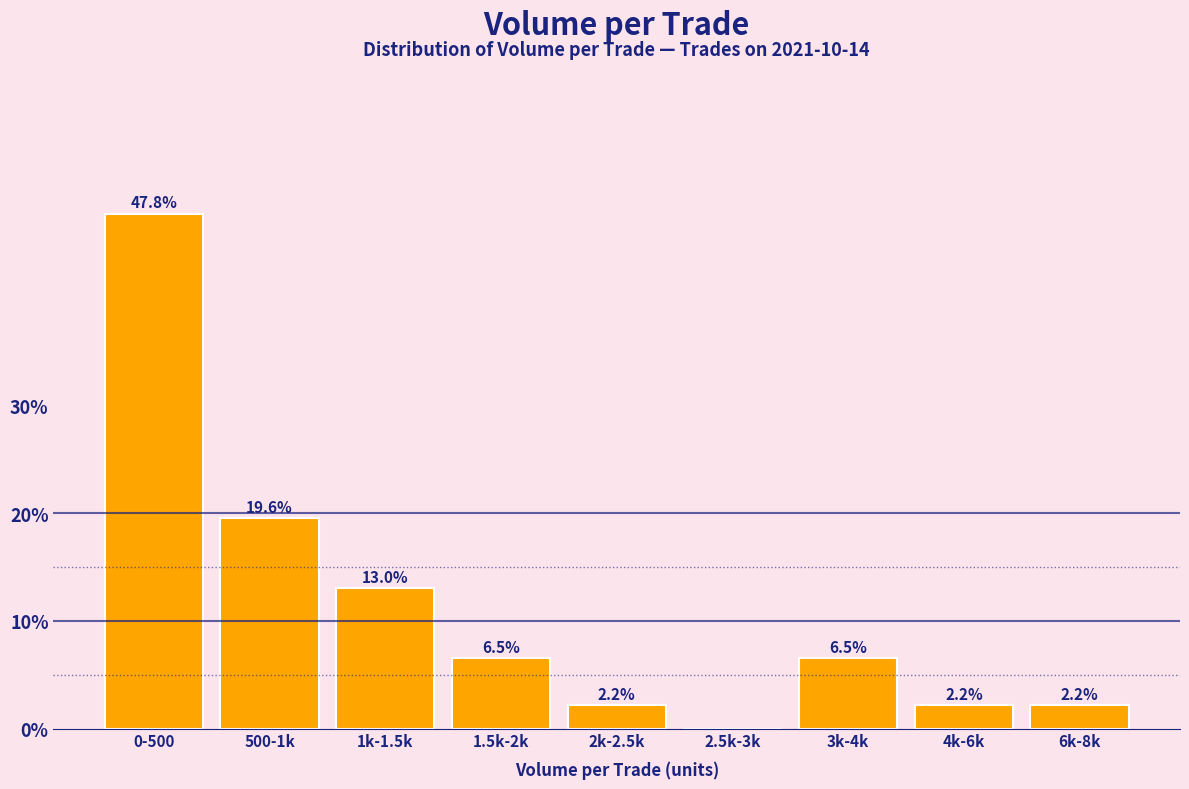

Reading left to right, transcribe all the data shown in this chart.

0-500=47.8	500-1k=19.6	1k-1.5k=13.0	1.5k-2k=6.5	2k-2.5k=2.2	2.5k-3k=0.0	3k-4k=6.5	4k-6k=2.2	6k-8k=2.2